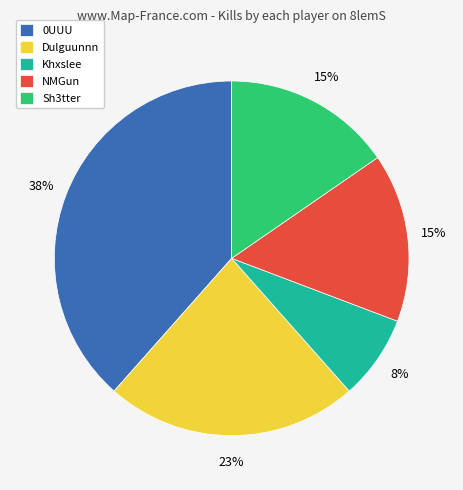

The Sh3tter slice represents 15% of the pie. True or false?

True